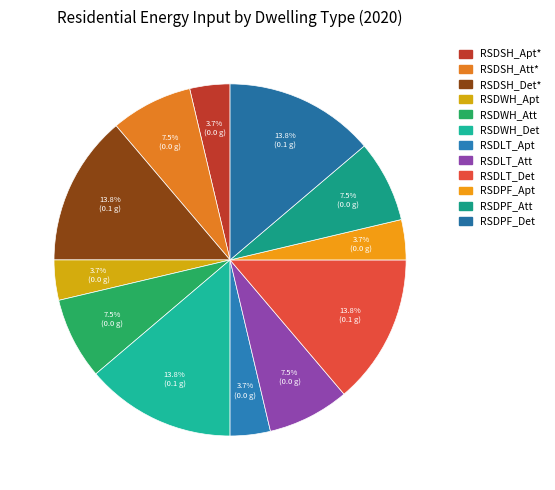

What is the largest slice in the pie chart?

RSDSH_Det*